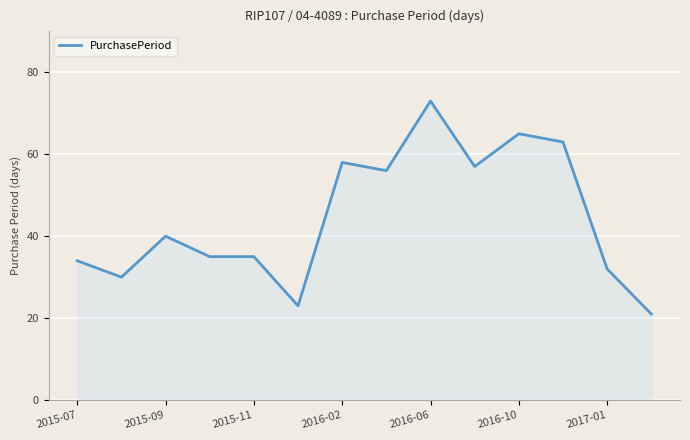

What is the smallest value displayed?

21